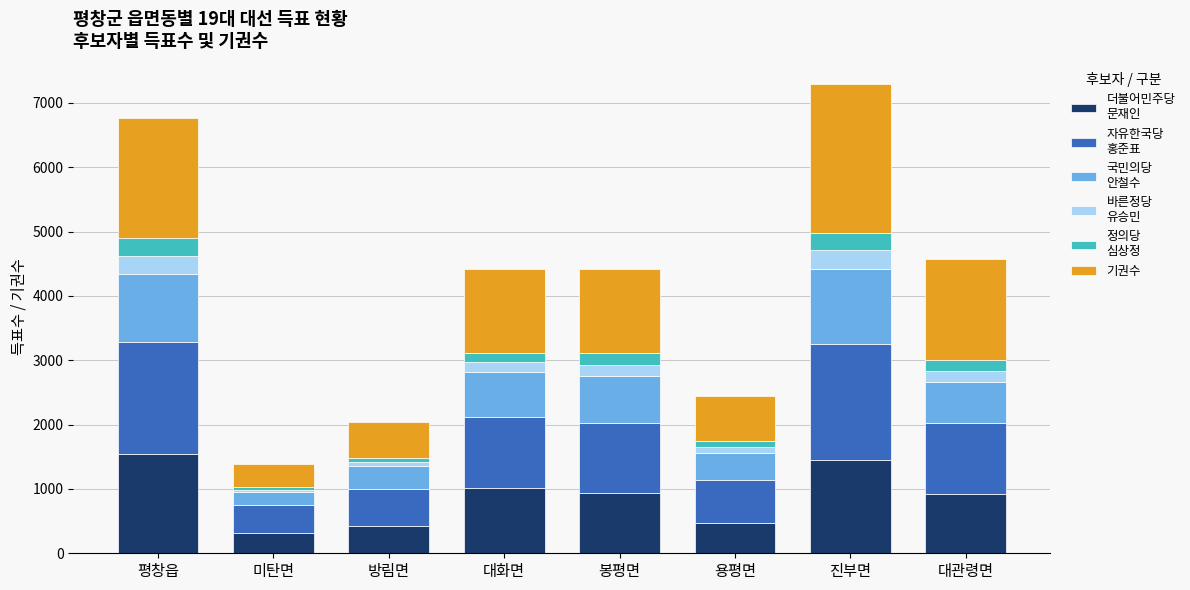

What is the total value across all series at 진부면?

7288